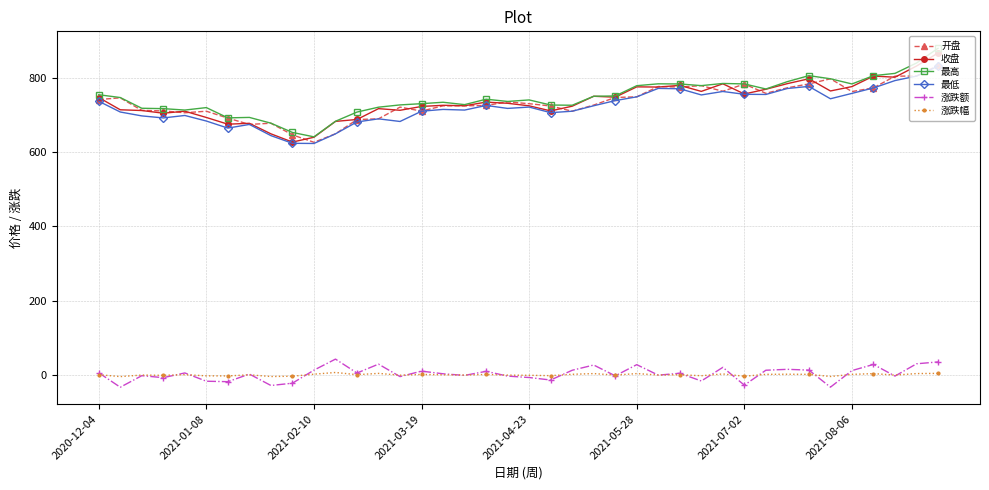

Which series has the largest total across all categories?

最高